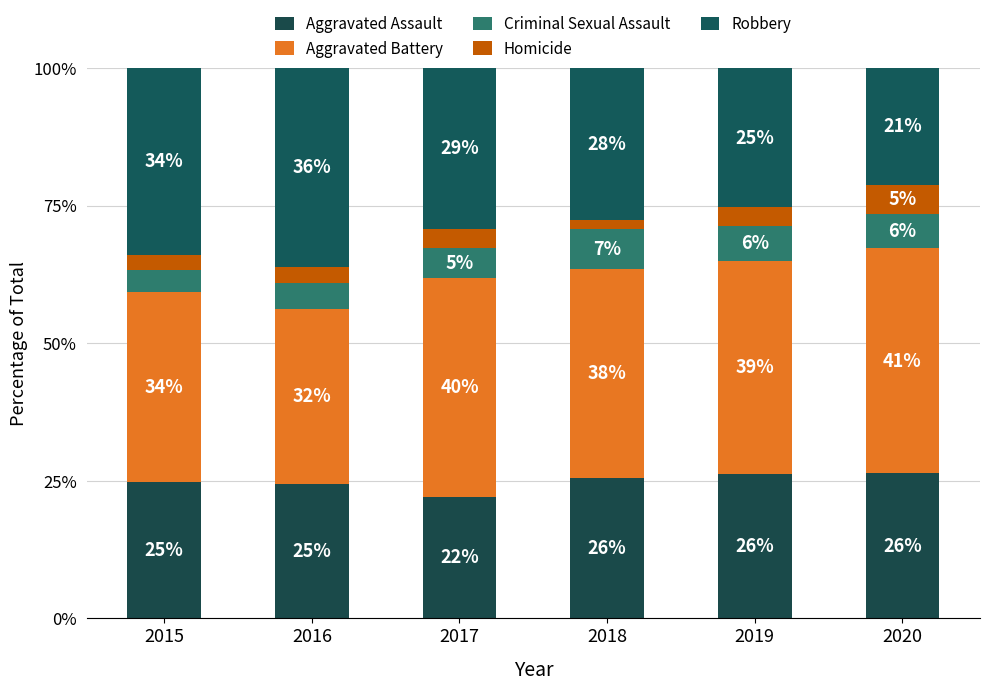

Are the bars horizontal?

No